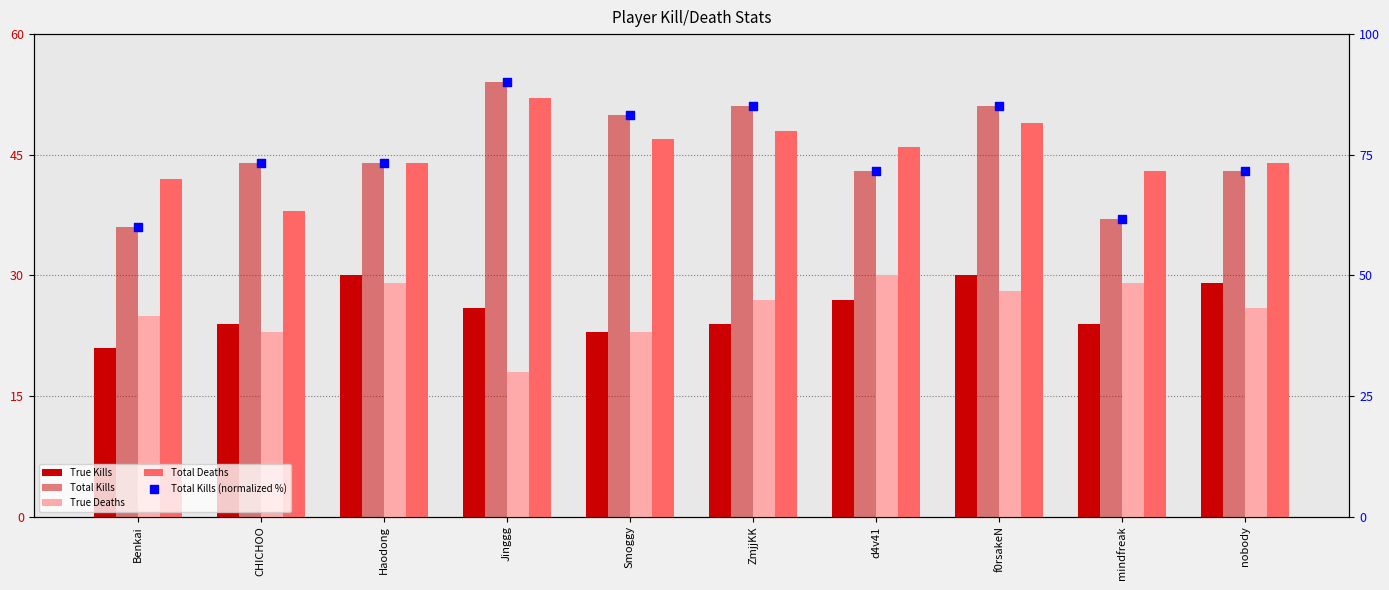

At which category is the sum across all series the highest?

f0rsakeN